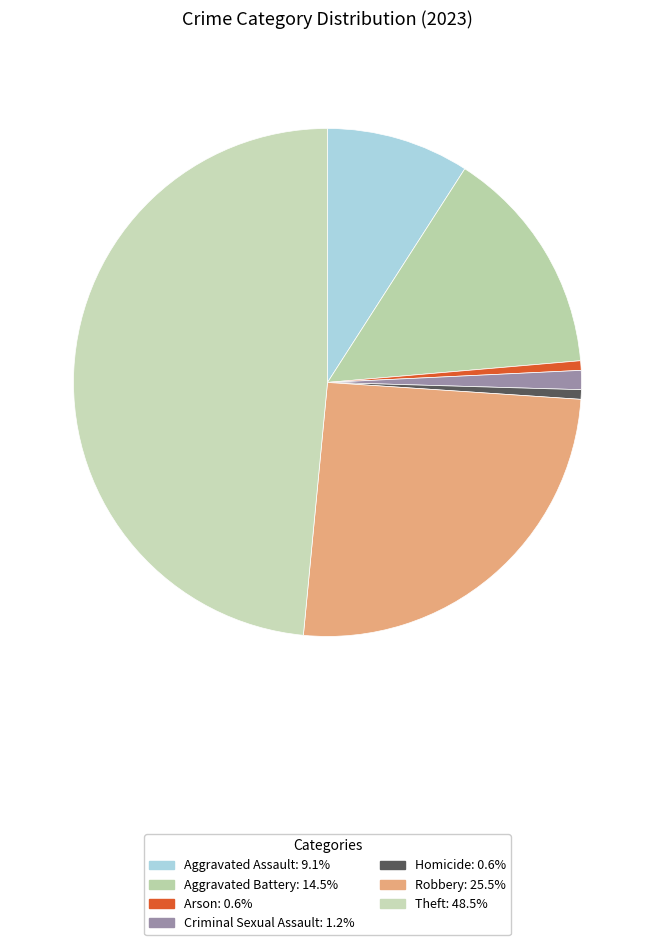

What is the largest slice in the pie chart?

Theft